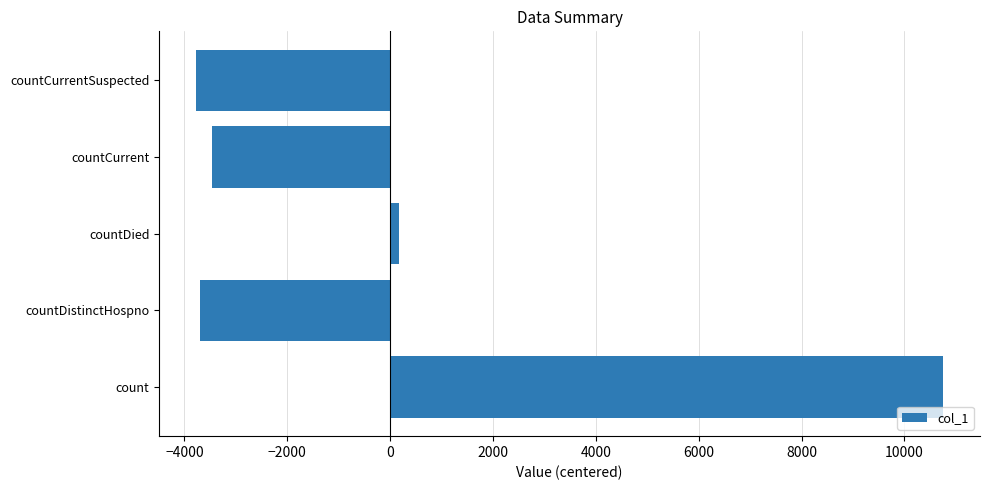

How many categories are shown in the chart?

5